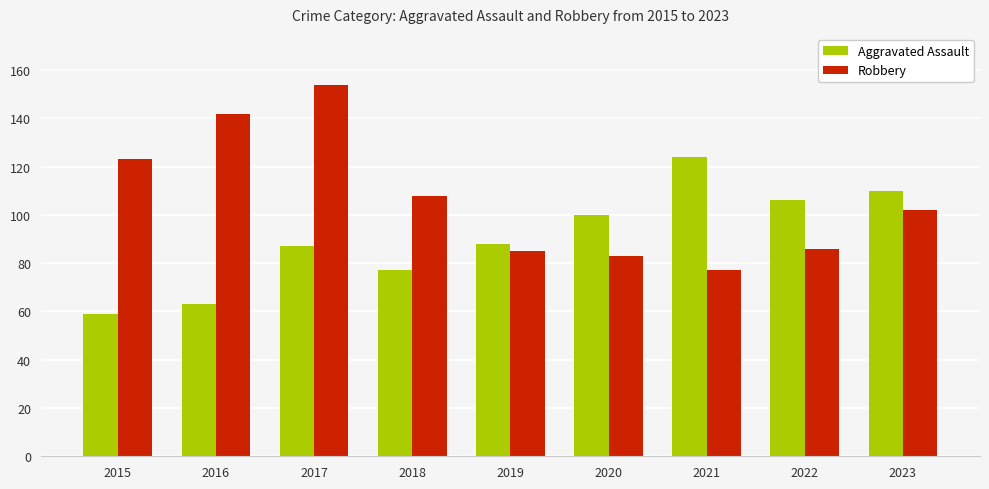

What is the approximate value of Aggravated Assault at 2023, to the nearest 10?

110